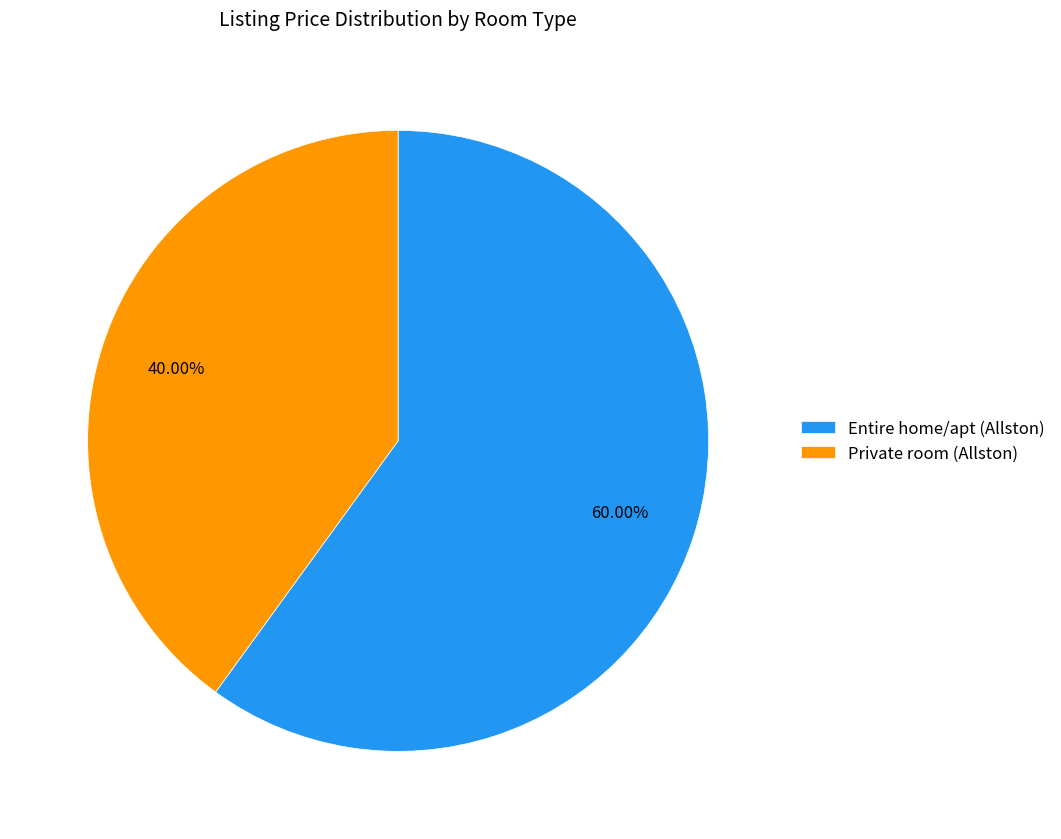

Rank the categories by value from highest to lowest.

Entire home/apt (Allston), Private room (Allston)